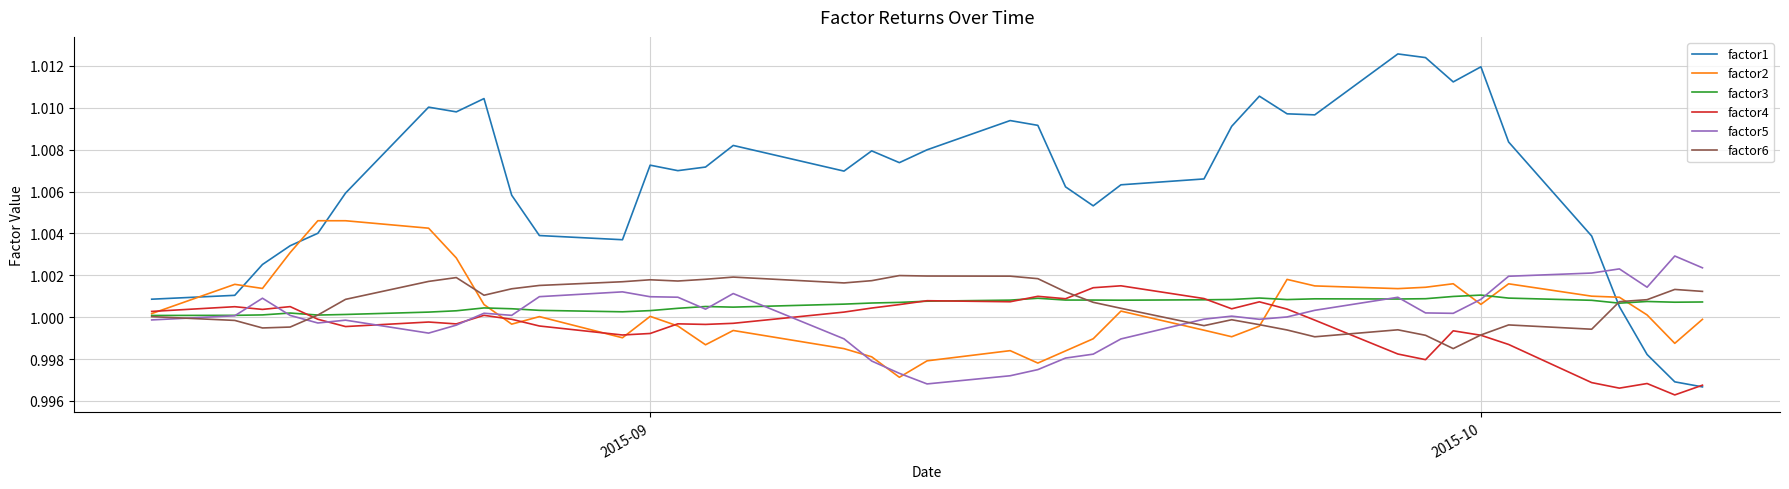

What are all the series names shown in the legend?

factor1, factor2, factor3, factor4, factor5, factor6